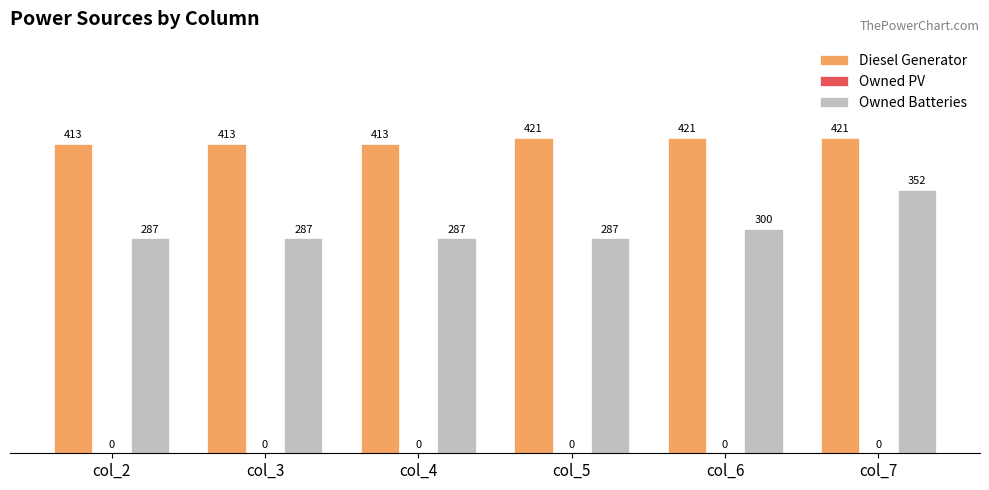

Reading left to right, what are all the values shown in this chart?

Diesel Generator: 413.0	413.0	413.0	421.0	421.0	421.0
Owned Batteries: 287.0	287.0	287.0	287.0	300.0	352.0